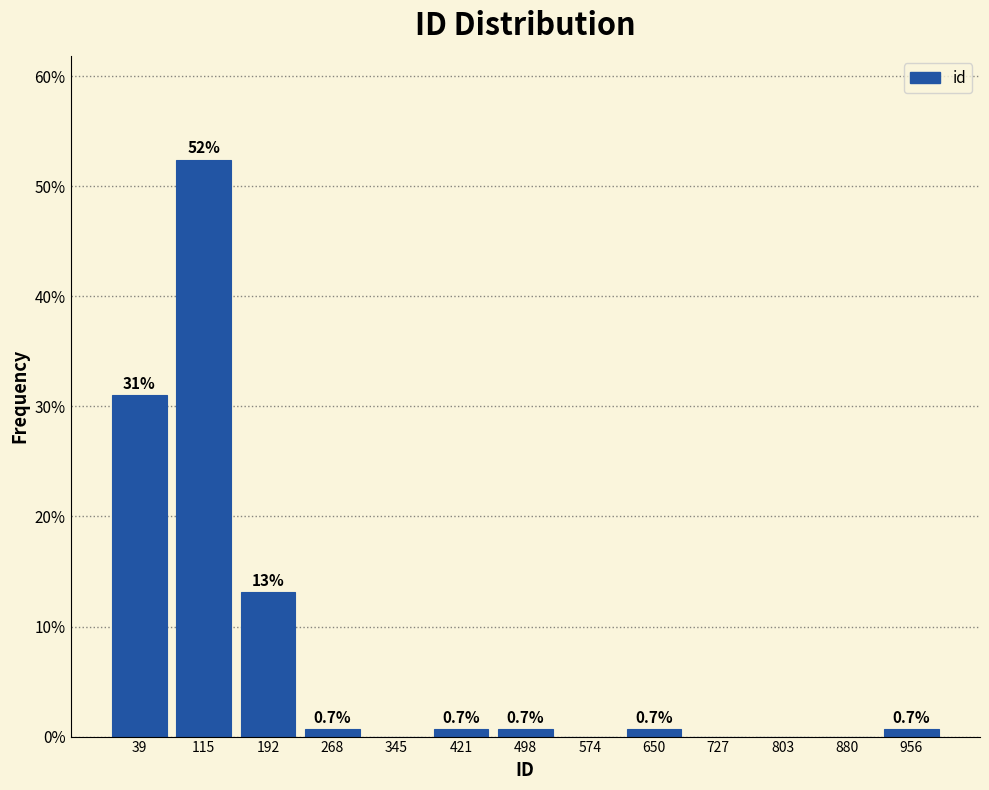

Over which range of the x-axis is the bar tallest?

80 to 150